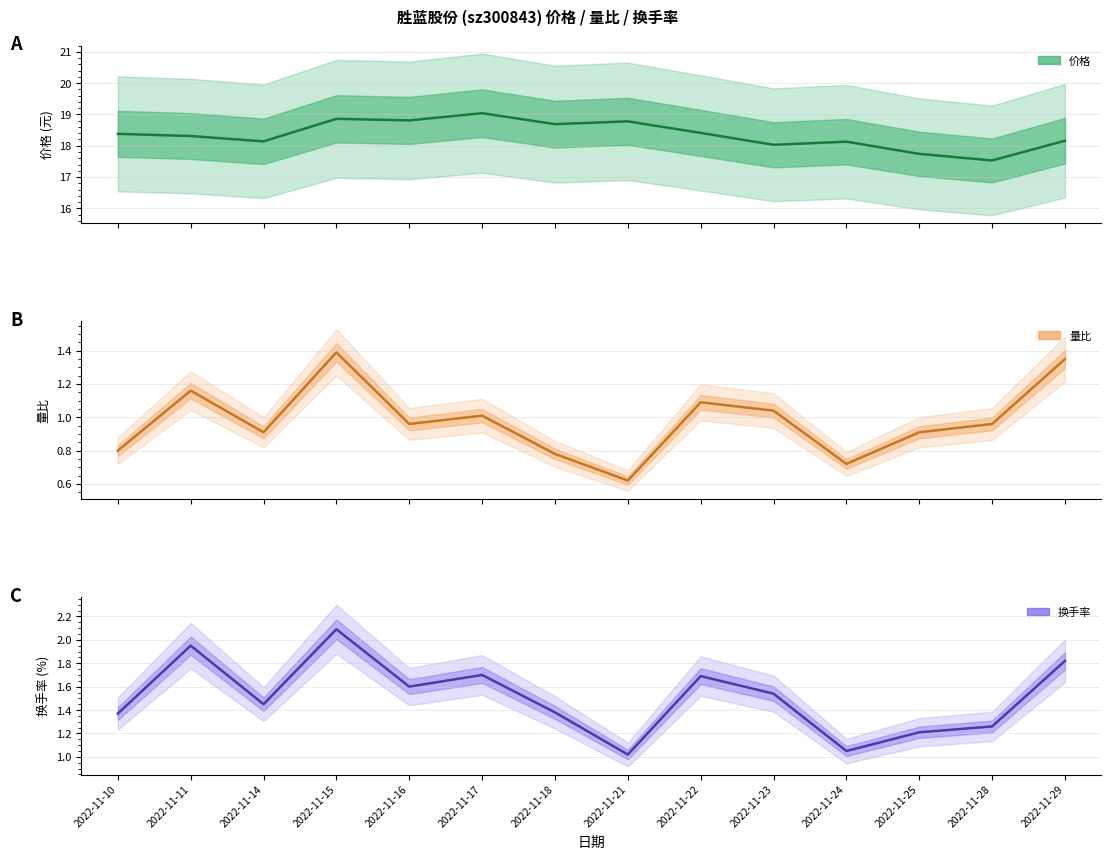

What is the value of the 量比 point at the 13th from the left?

1.0